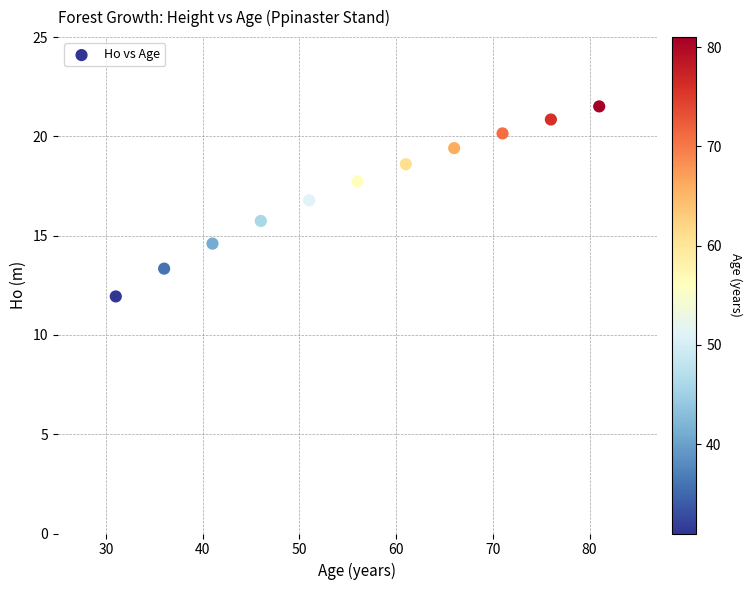

What is the average X value?

56.0